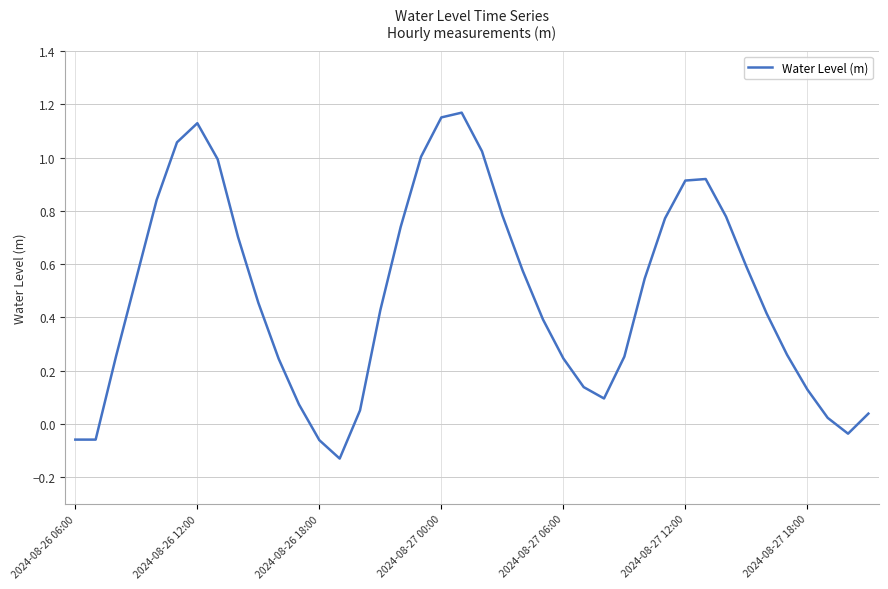

What is the difference between the maximum and minimum values?

1.3